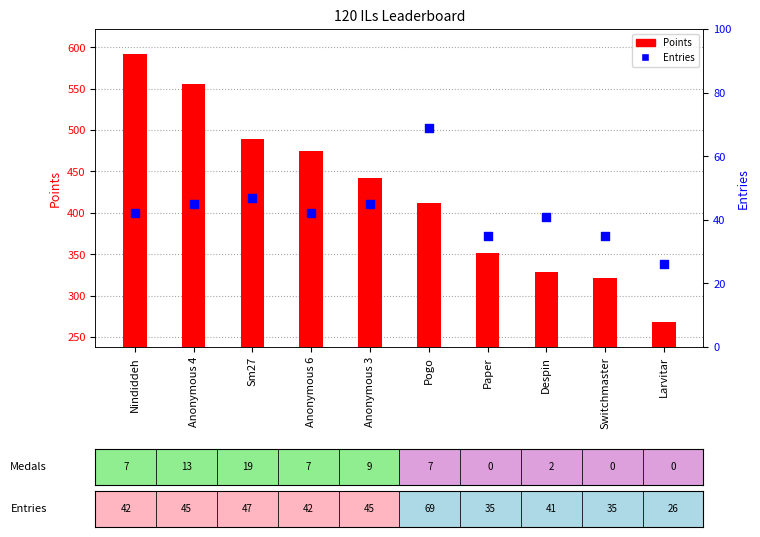

At which category is the sum across all series the highest?

Nindiddeh